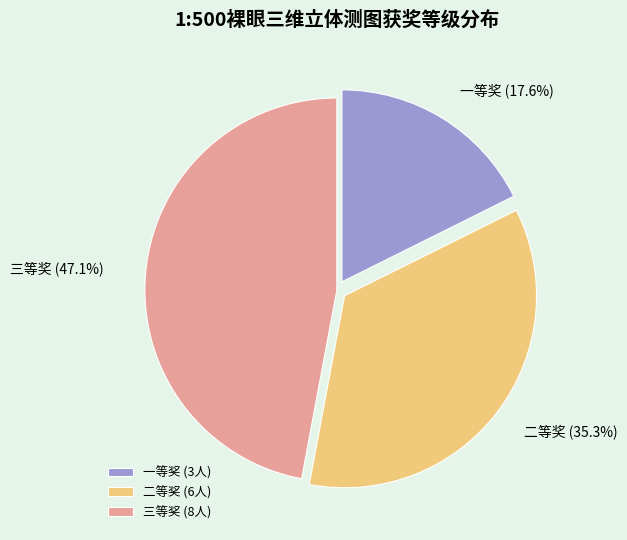

Rank the categories by value from lowest to highest.

一等奖, 二等奖, 三等奖